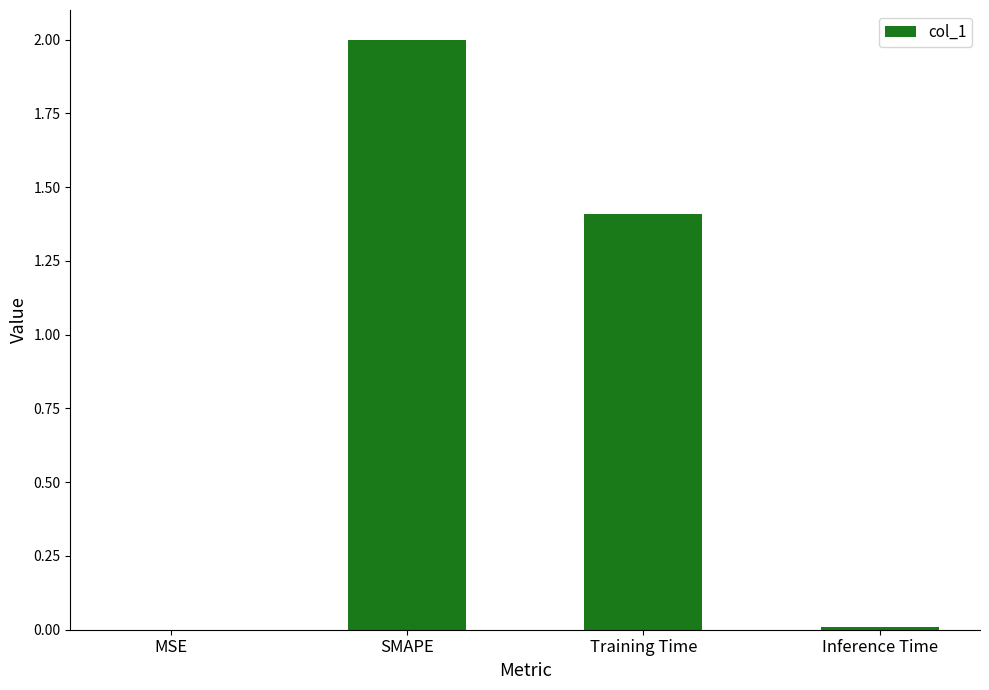

What is the change in value from SMAPE to Inference Time?

-2.0